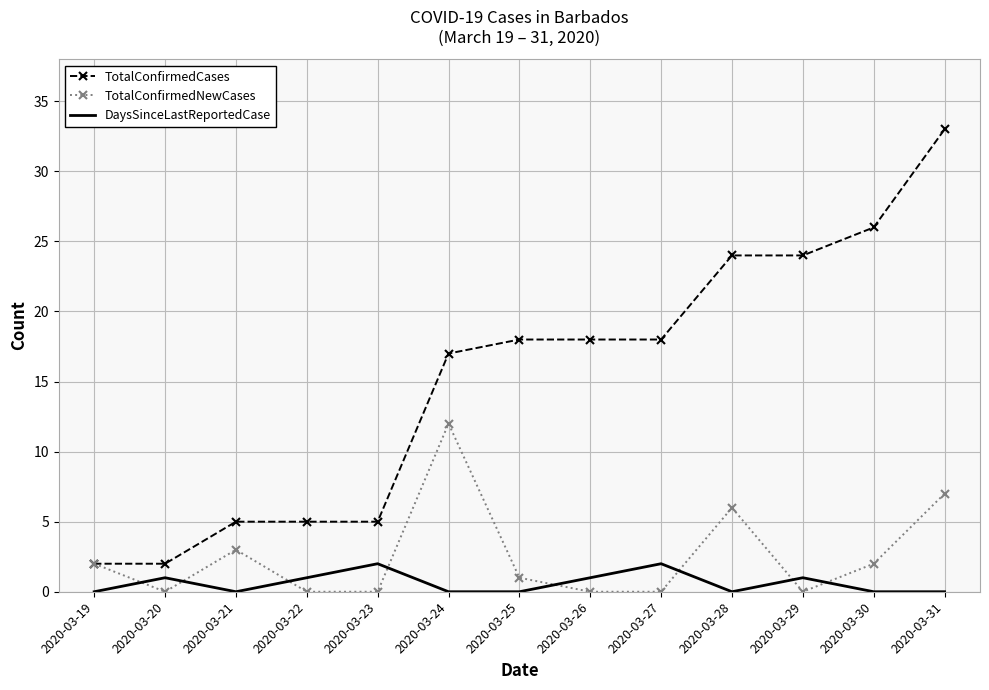

True or false: DaysSinceLastReportedCase and TotalConfirmedCases intersect in this chart.

False